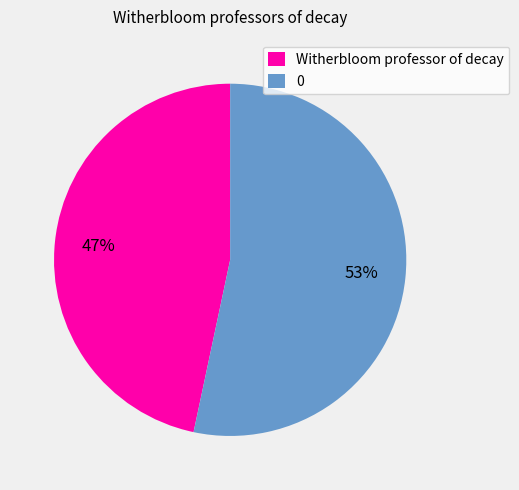

How many slices are in this pie chart?

2